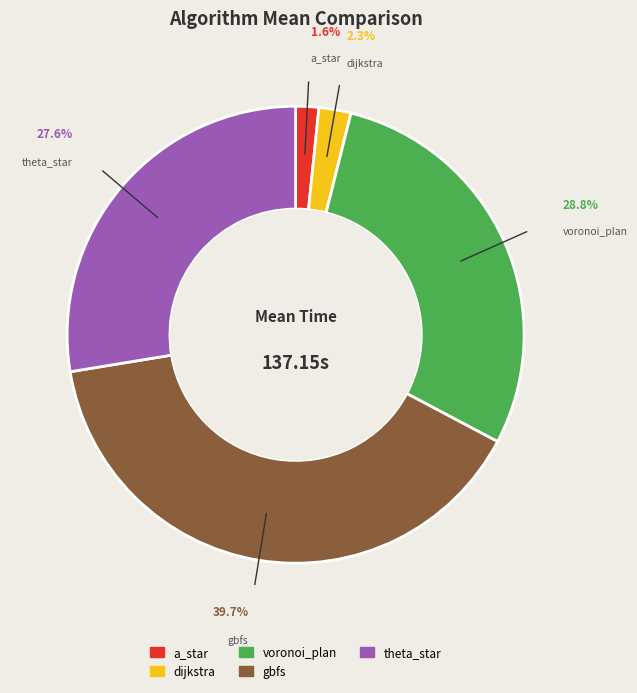

How many segments does this pie chart have?

5